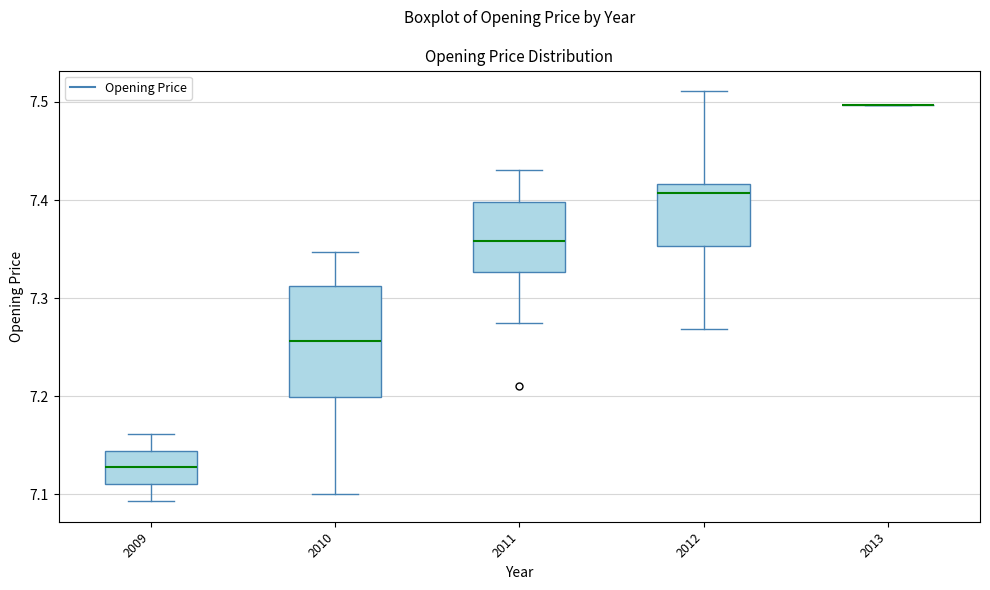

Reading left to right, read every box against the y-axis: the position of its median line, the range the box covers, and the ends of its whiskers. The values are not printed on the chart, so give them approximately, as read against the axis.

2009: median 7.13, box 7.11 to 7.14, whiskers 7.09 to 7.16
2010: median 7.26, box 7.20 to 7.31, whiskers 7.10 to 7.35
2011: median 7.36, box 7.33 to 7.40, whiskers 7.28 to 7.43
2012: median 7.41, box 7.35 to 7.42, whiskers 7.27 to 7.51
2013: box collapsed to a line at 7.50, whiskers 7.50 to 7.50